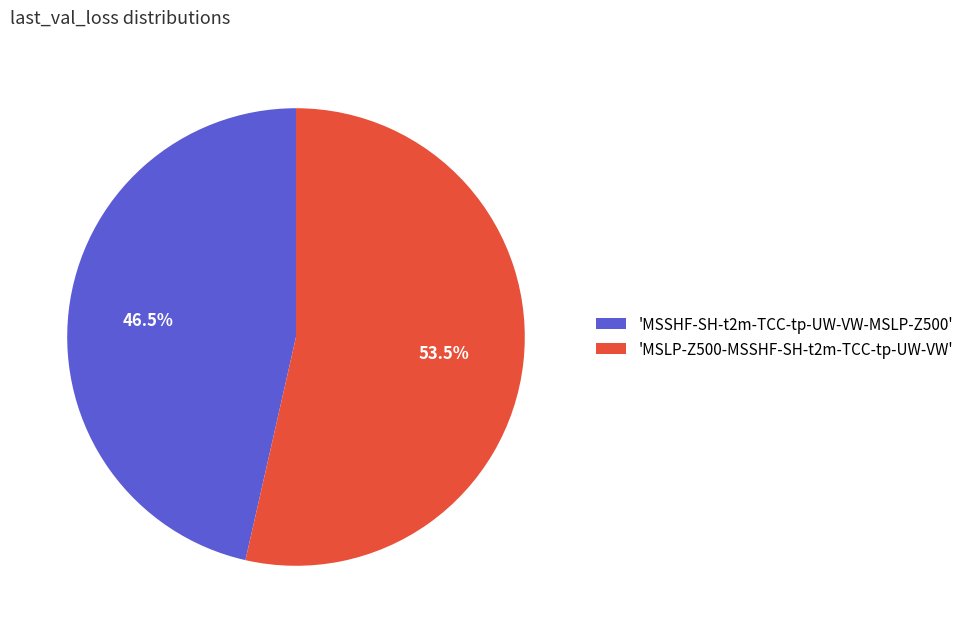

Is there any slice that represents more than half of the pie?

Yes